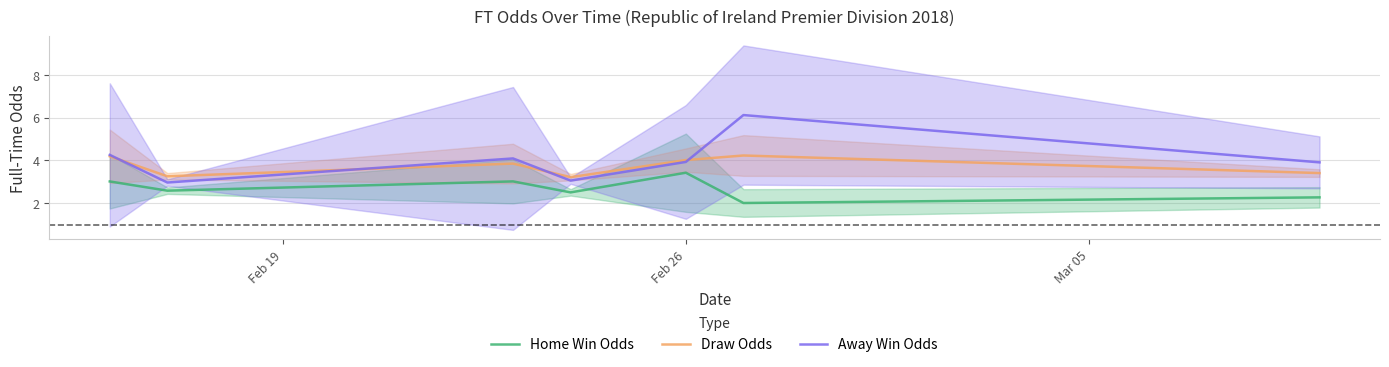

True or false: Home Win Odds and Away Win Odds intersect in this chart.

False